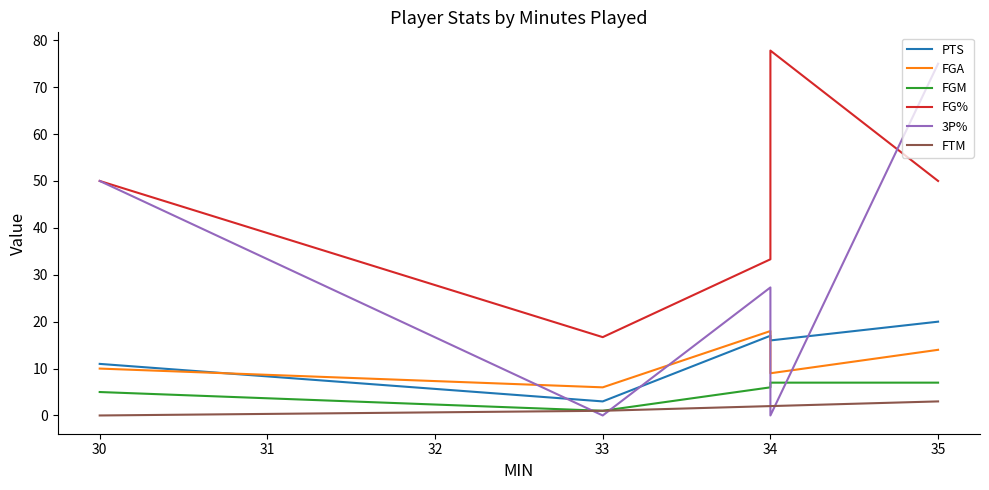

Which series has the largest total across all categories?

FG%